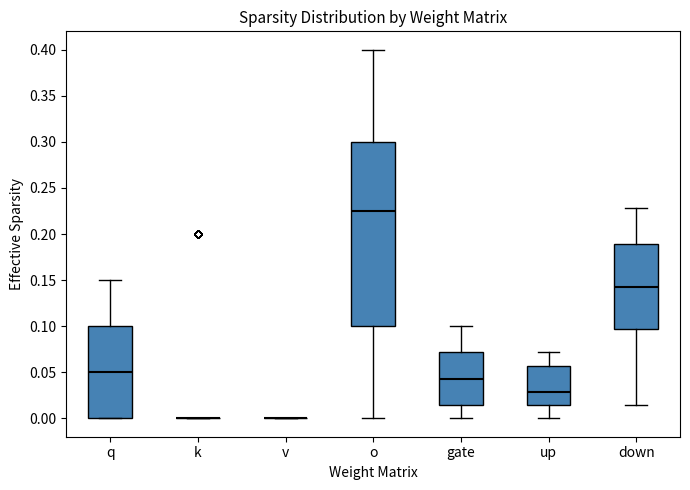

Comparing the boxes themselves (not the whiskers), which one is the tallest?

o